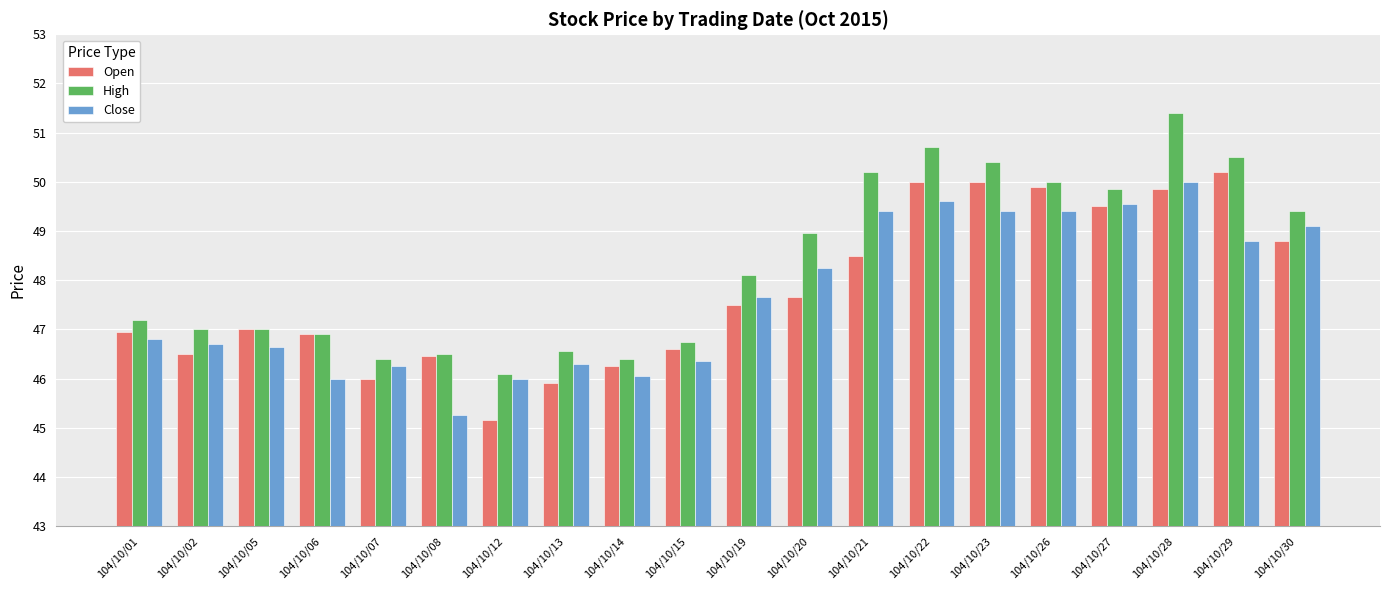

What is the difference between the Open values at 104/10/05 and 104/10/29?

3.2